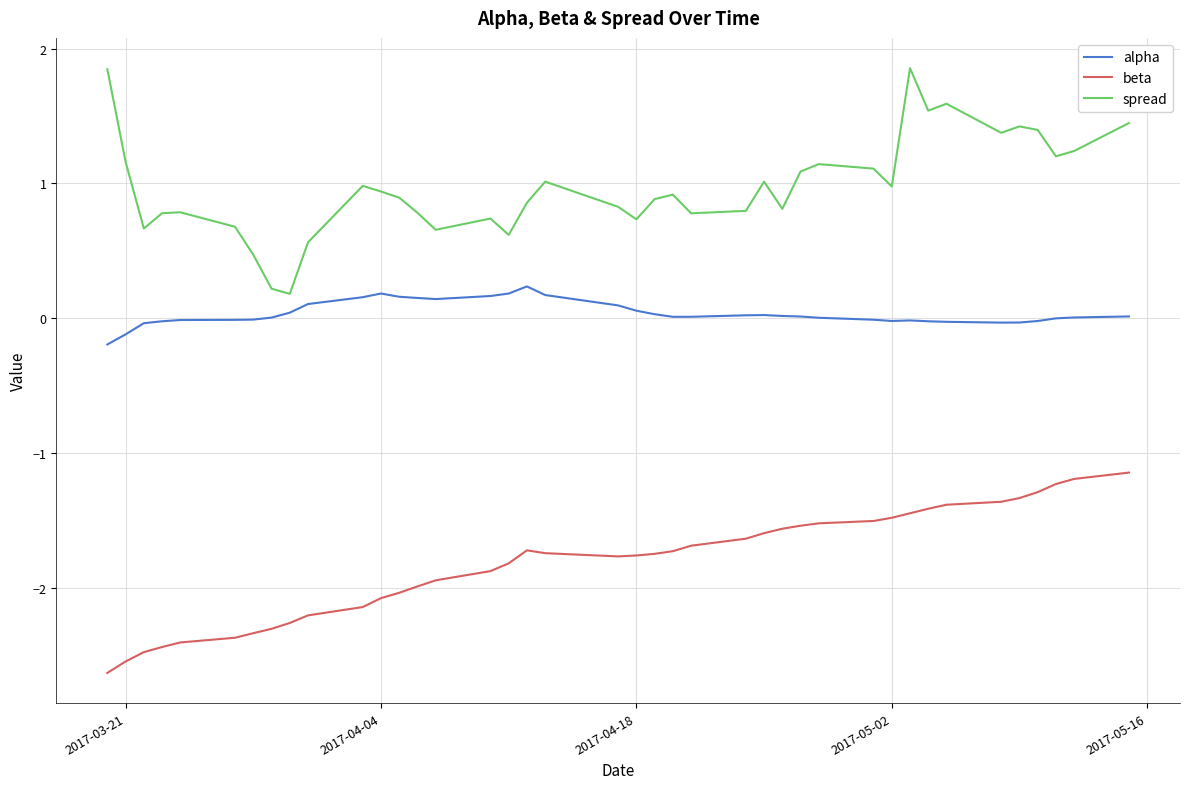

True or false: beta and spread intersect in this chart.

False